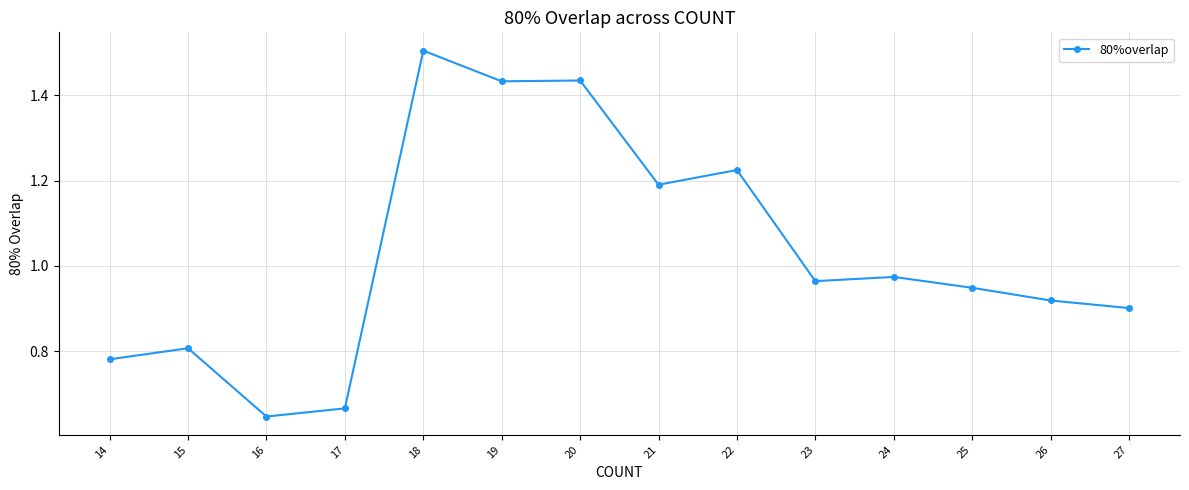

True or false: there are more than 2 points higher than both neighbors.

True